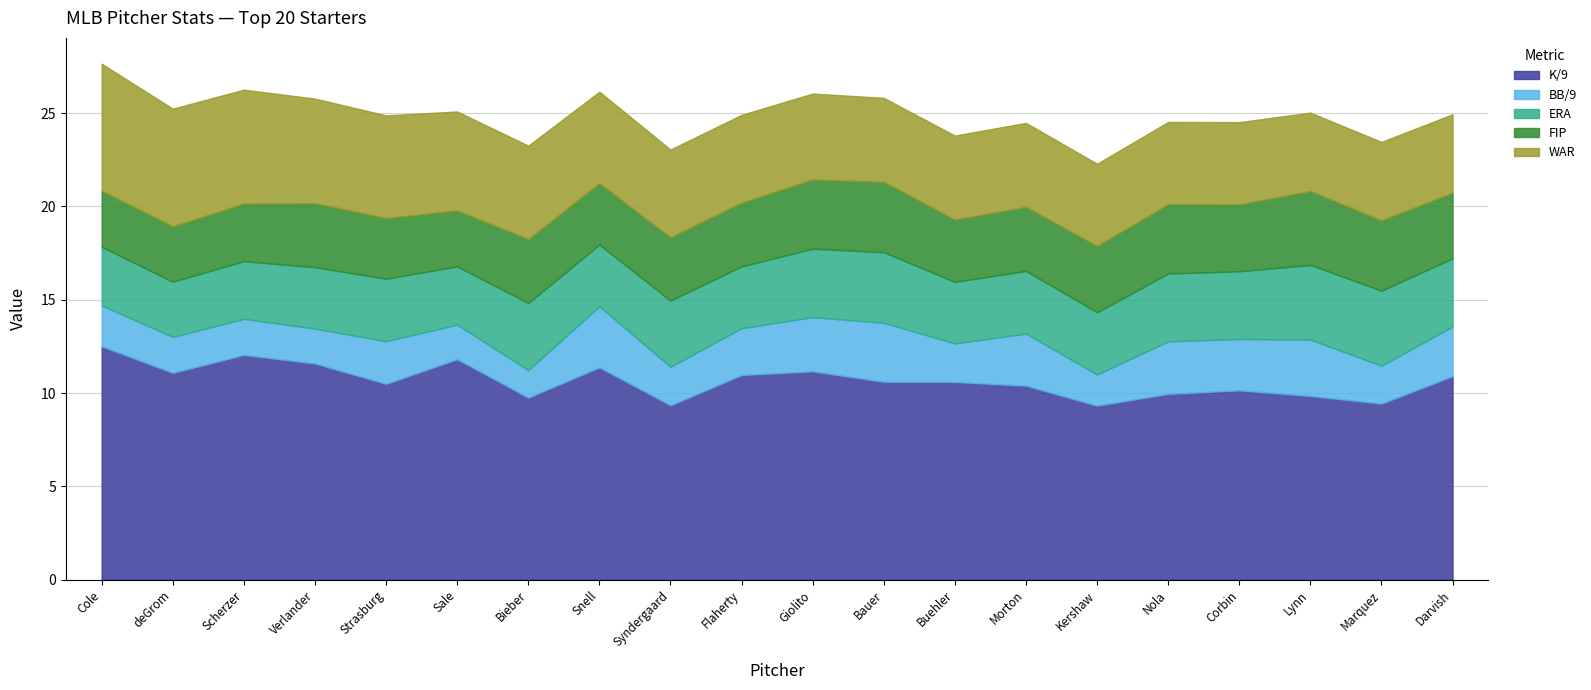

What is the maximum value for K/9?

12.5